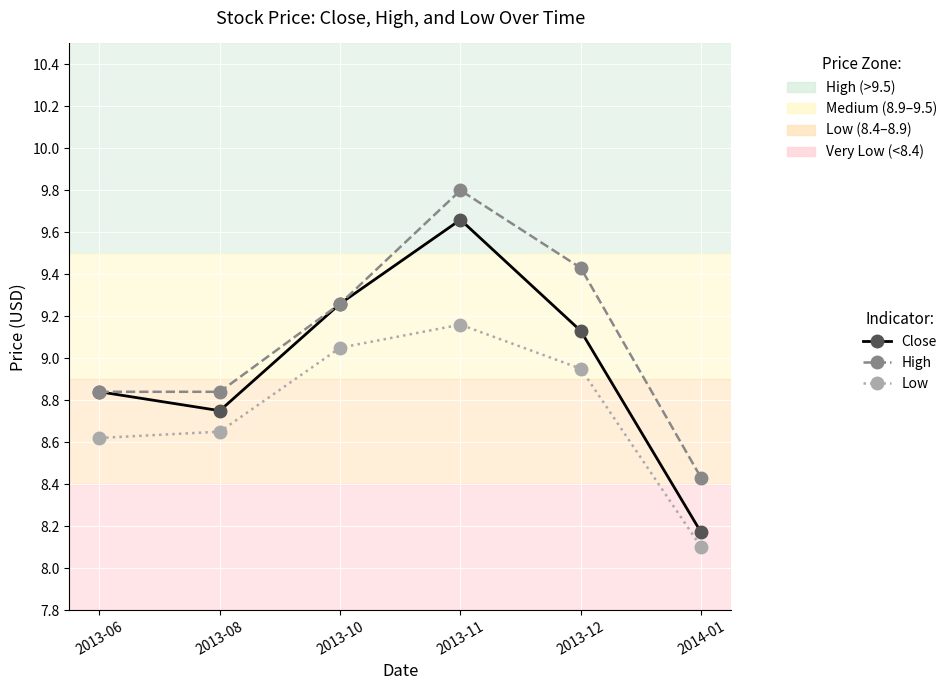

Which category has the lowest value in the High series?

2014-01